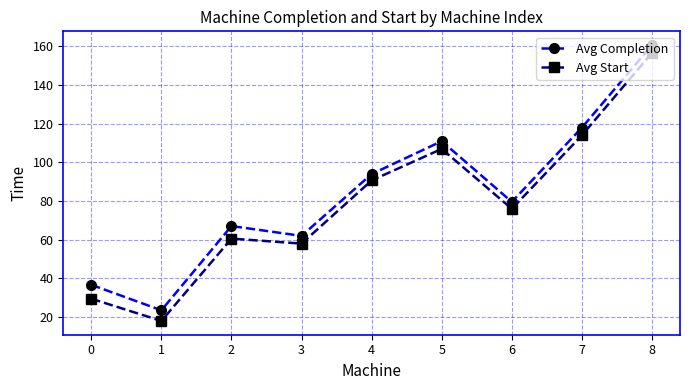

At which category is the sum across all series the highest?

8